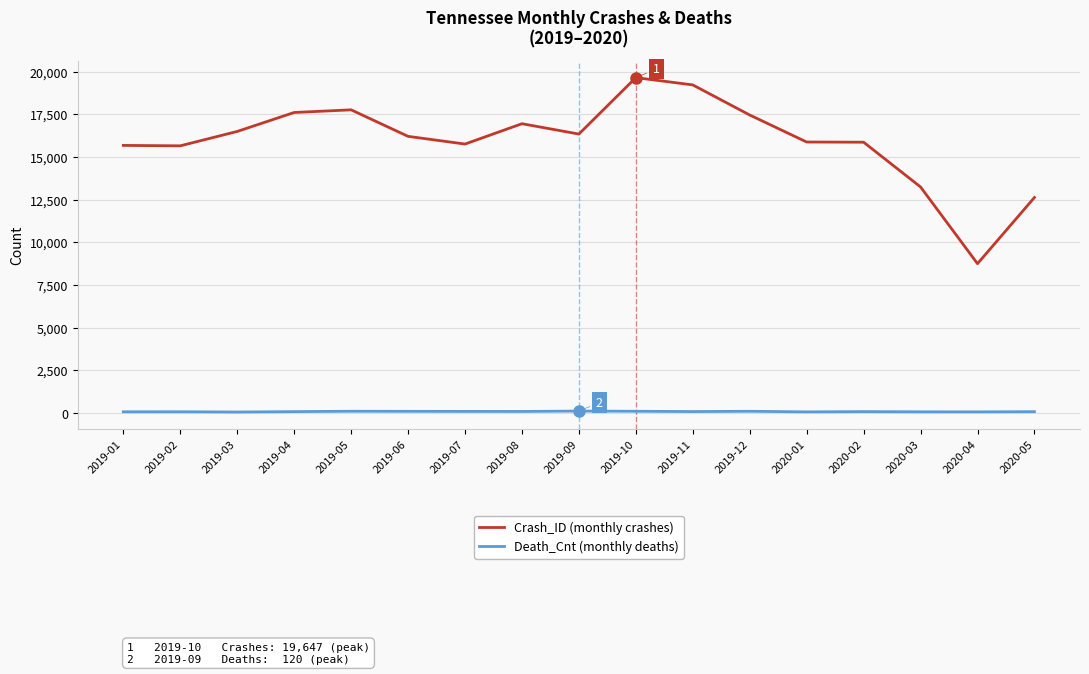

Between 2019-05 and 2019-07, which series saw the biggest shift?

Crash_ID (monthly crashes)